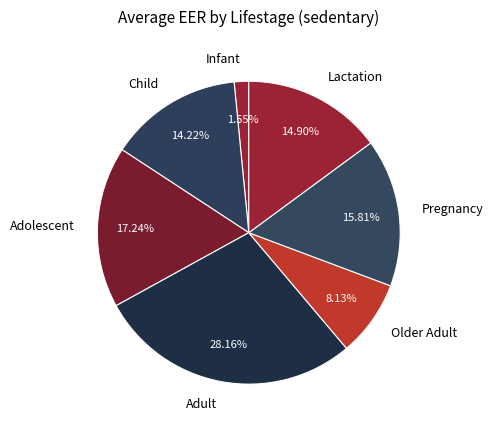

How many slices are in this pie chart?

7